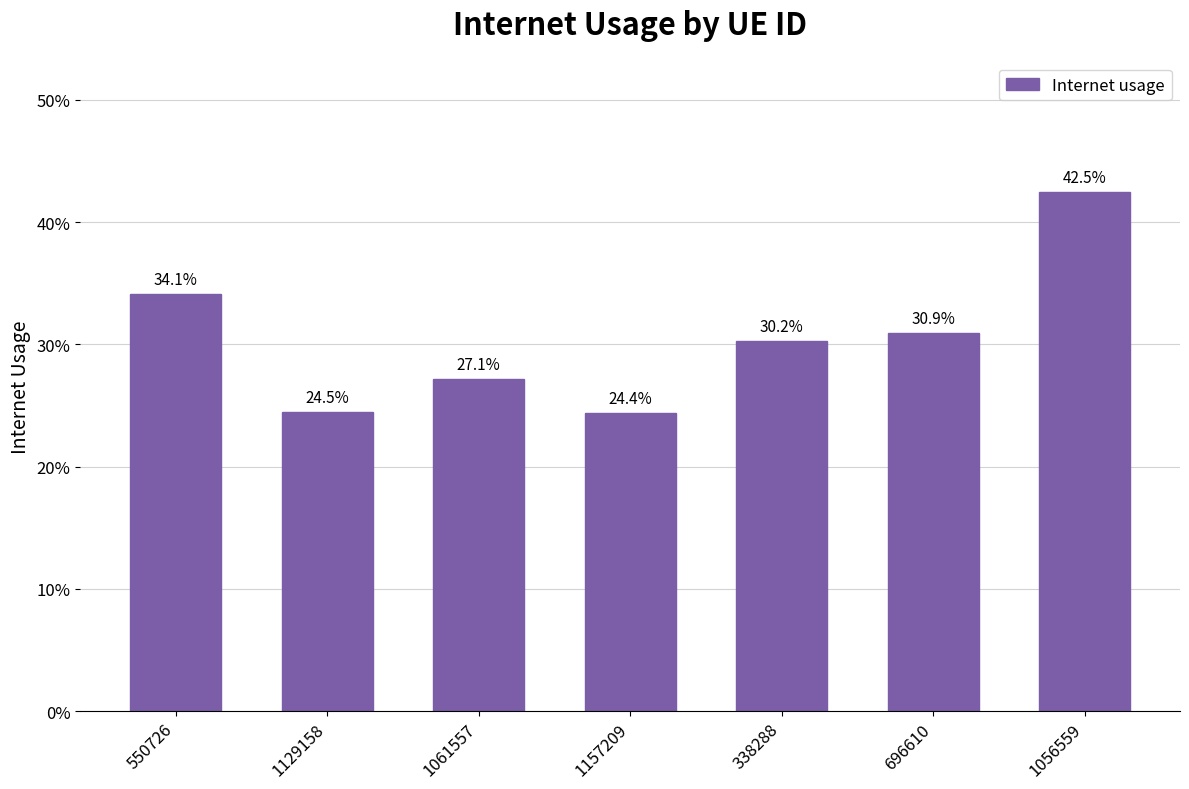

Does the chart contain any negative values?

No